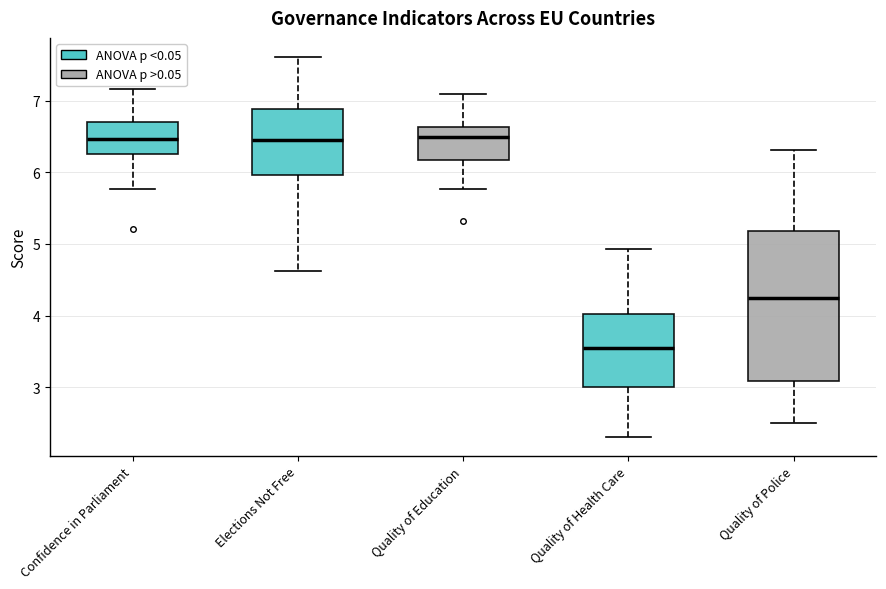

Reading left to right, read every box against the y-axis: the position of its median line, the range the box covers, and the ends of its whiskers. The values are not printed on the chart, so give them approximately, as read against the axis.

Confidence in Parliament: median 6.5, box 6.3 to 6.7, whiskers 5.8 to 7.2
Elections Not Free: median 6.5, box 6.0 to 6.9, whiskers 4.6 to 7.6
Quality of Education: median 6.5, box 6.2 to 6.6, whiskers 5.8 to 7.1
Quality of Health Care: median 3.5, box 3.0 to 4.0, whiskers 2.3 to 4.9
Quality of Police: median 4.2, box 3.1 to 5.2, whiskers 2.5 to 6.3